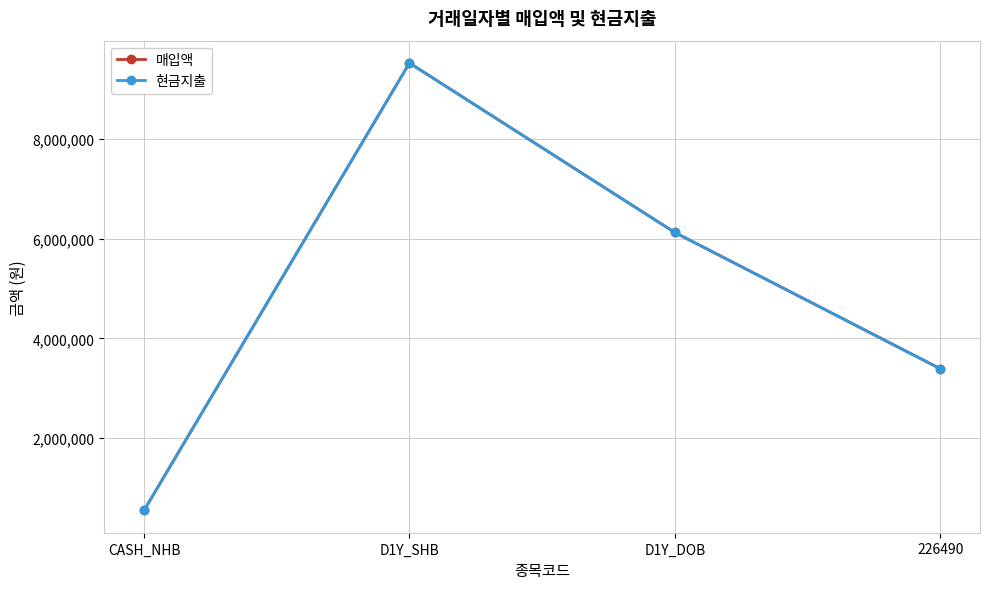

What position from the right is 226490?

1